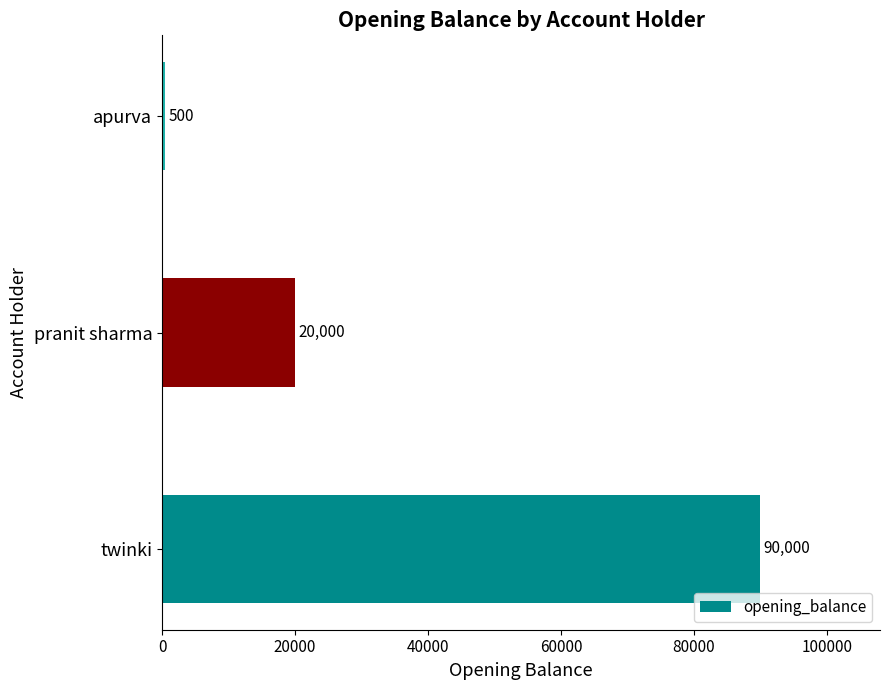

True or false: the data shows 20000 at pranit sharma.

True